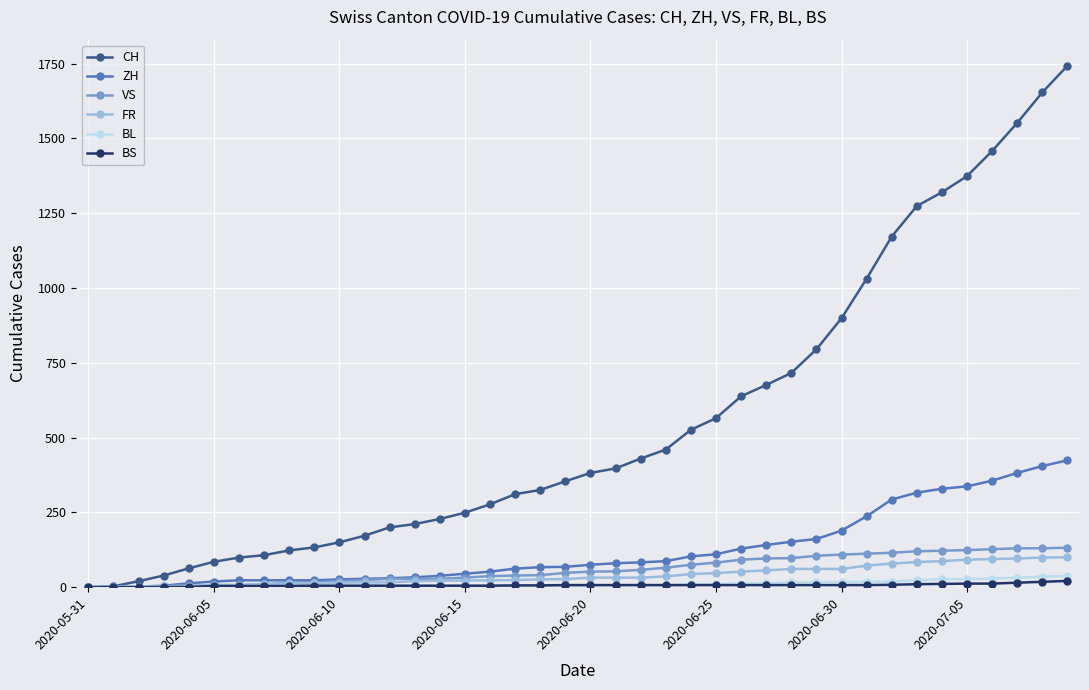

Which series has the widest spread of values?

CH